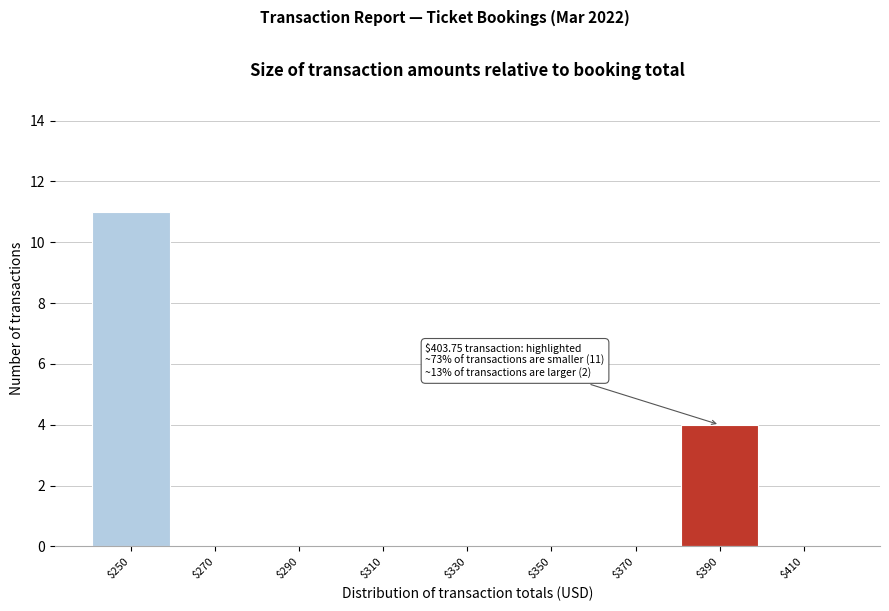

True or false: the data shows -4 at $290.

False